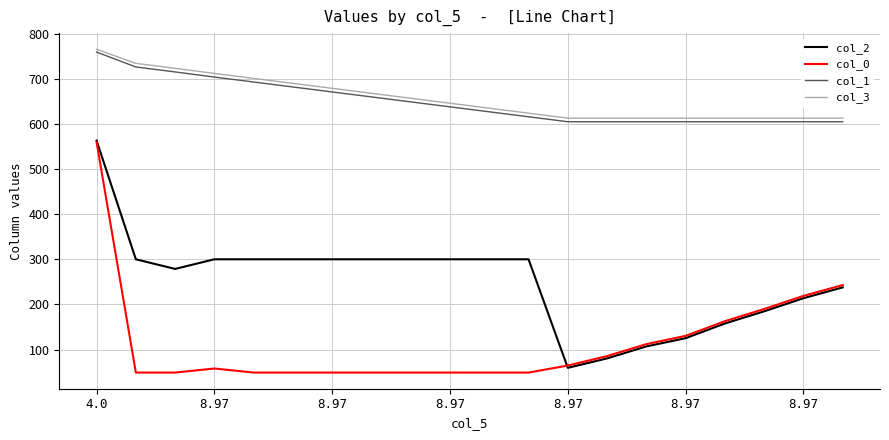

Does the chart have visible grid lines?

Yes